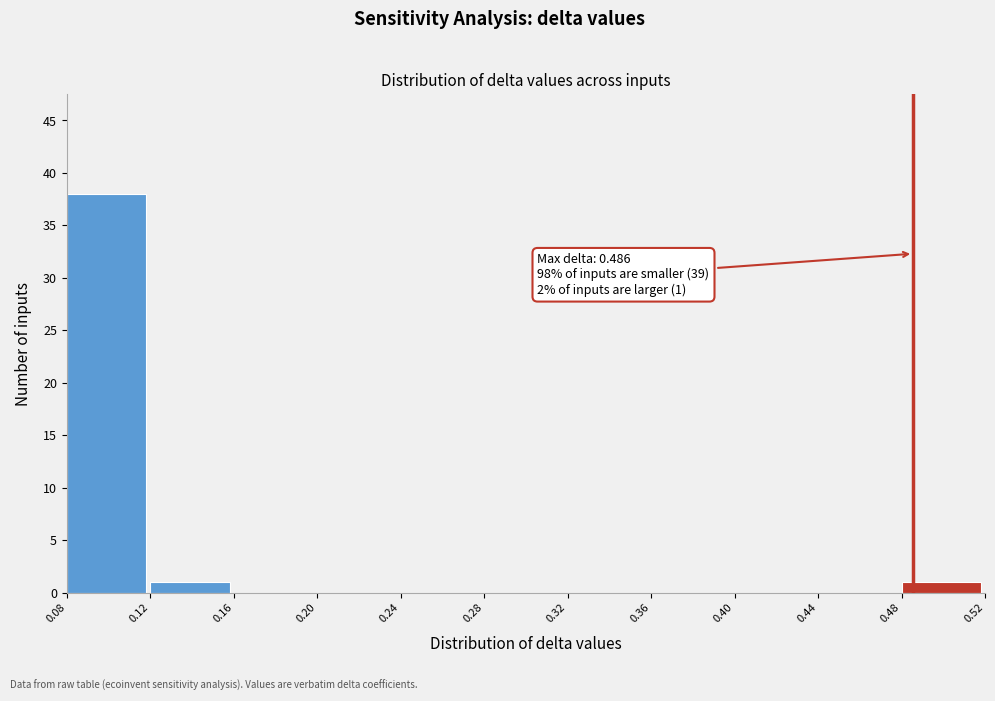

Which range on the x-axis has the tallest bar?

0.08 to 0.12